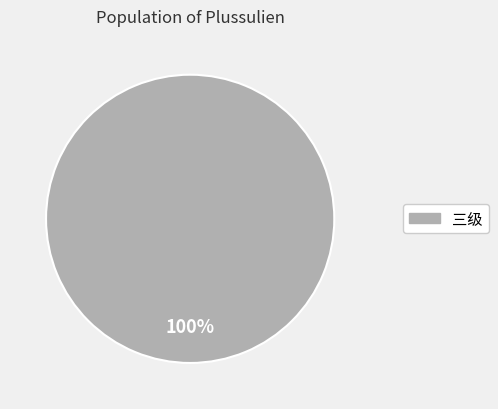

Is it true that 三级 is 88% of the pie?

False